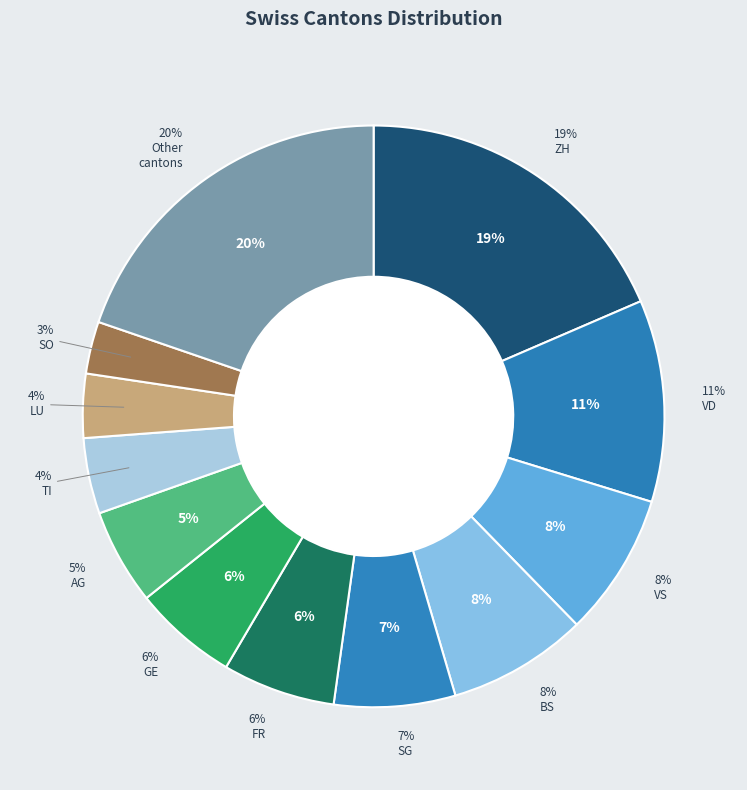

Is it true that SO is 17% of the pie?

False